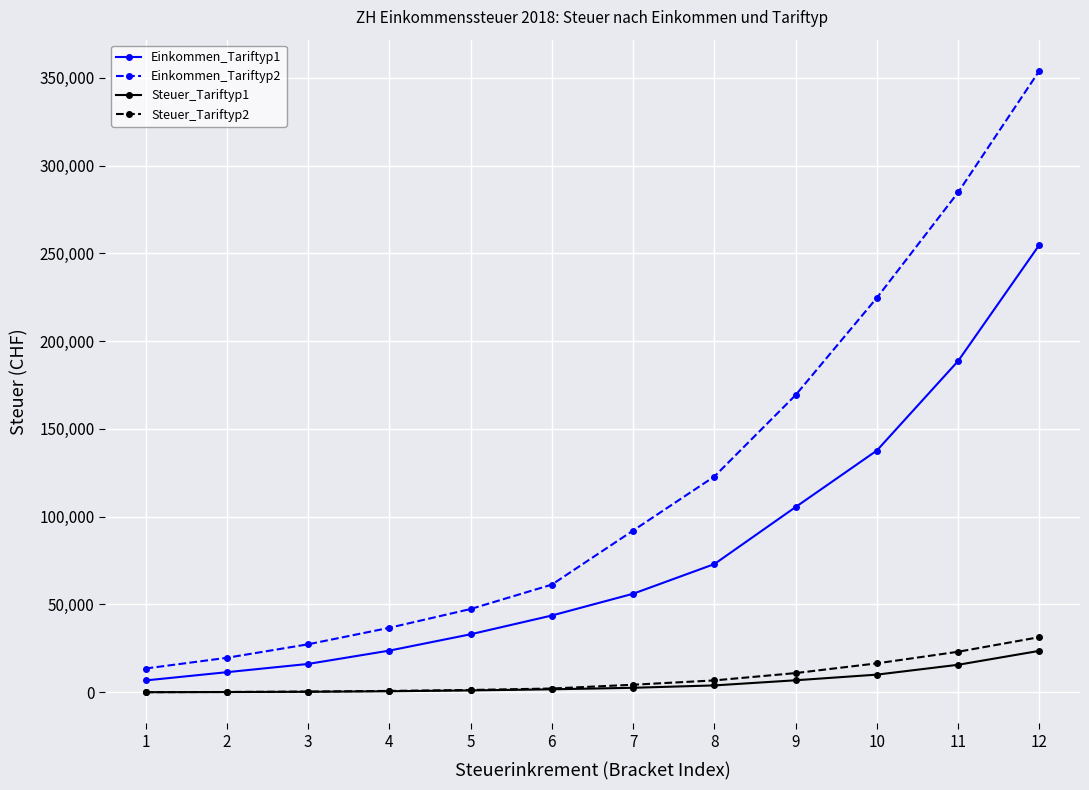

What is the sum of all Steuer_Tariftyp1 values?

65886